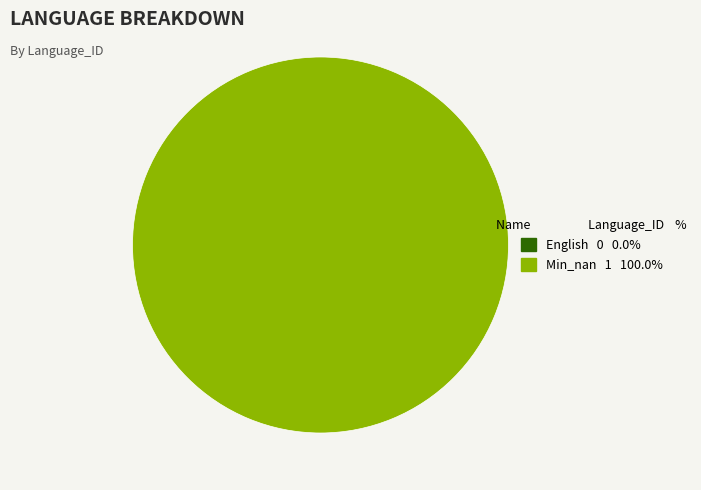

Is it true that English is 1% of the pie?

False